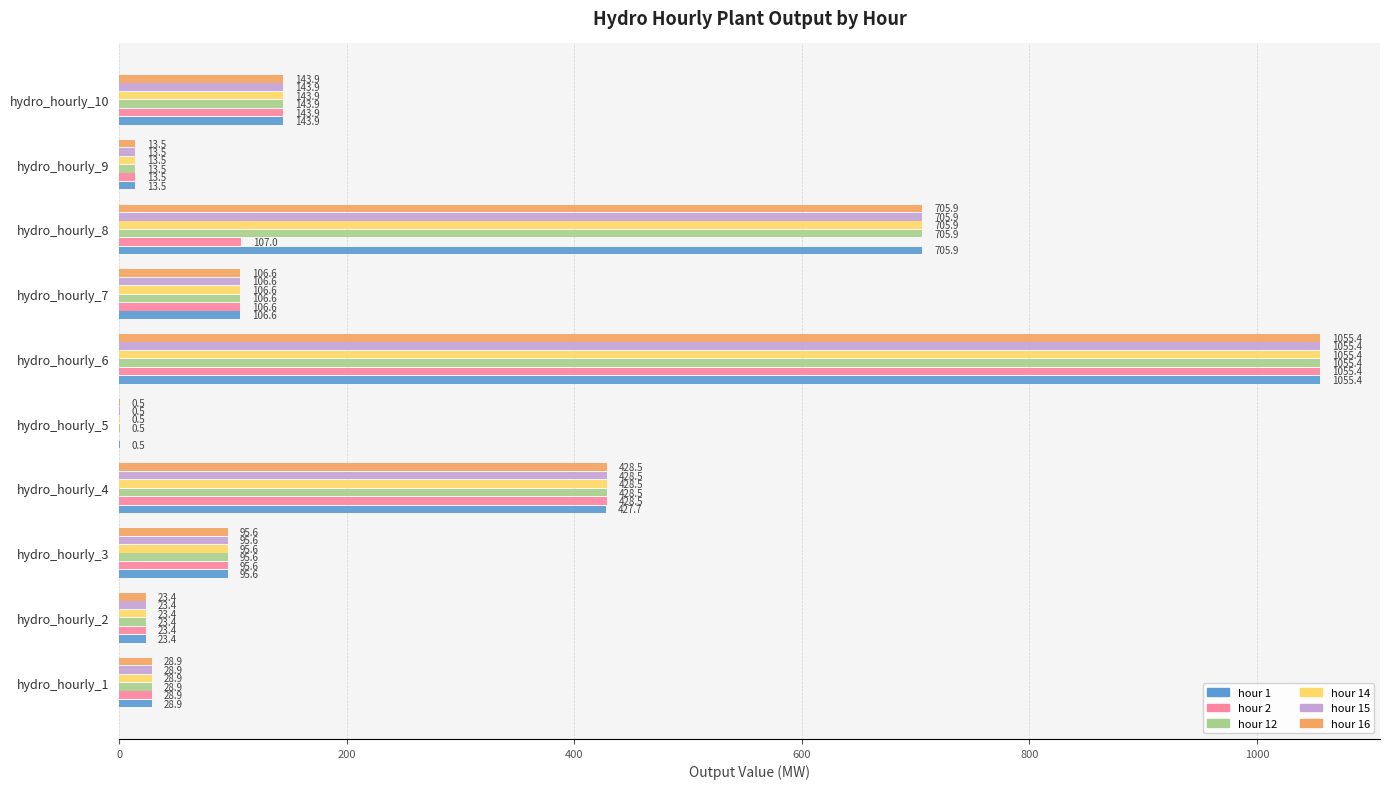

At which category is the sum across all series the highest?

hydro_hourly_6